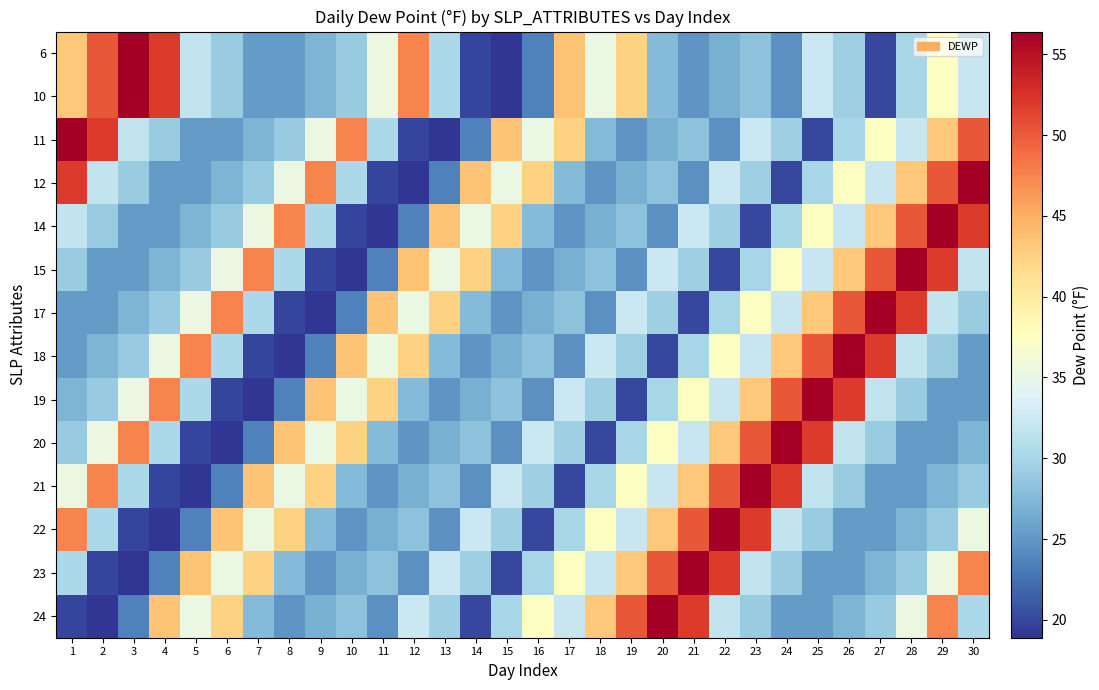

What is the spread (max minus min) of values at 21?

36.4